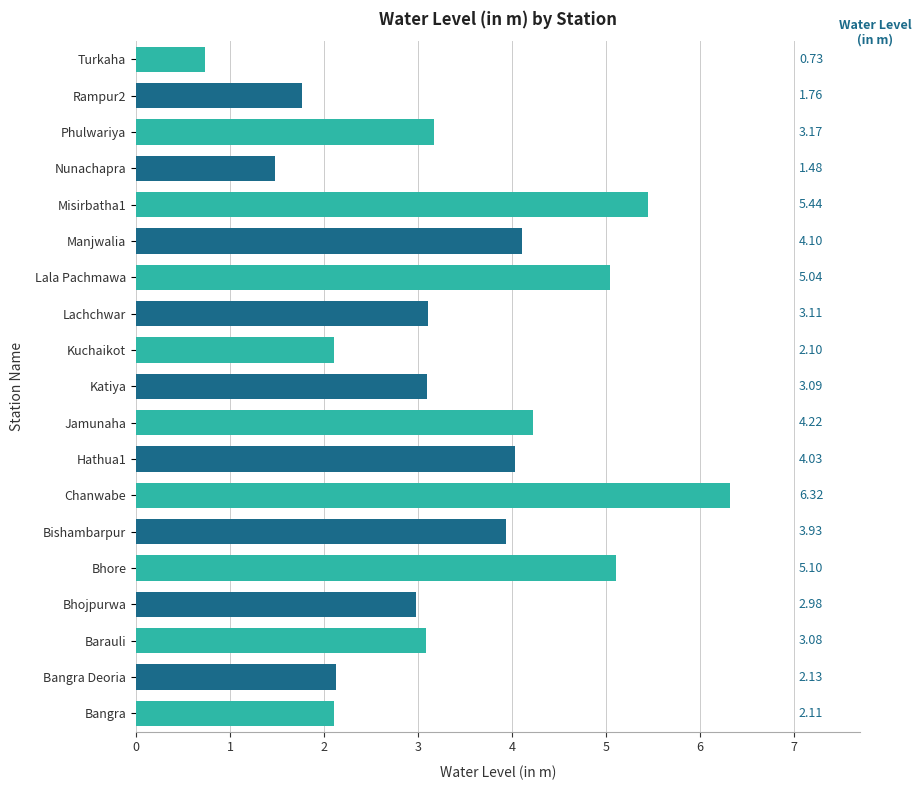

List the labels in order of value, largest first.

Chanwabe, Misirbatha1, Bhore, Lala Pachmawa, Jamunaha, Manjwalia, Hathua1, Bishambarpur, Phulwariya, Lachchwar, Katiya, Barauli, Bhojpurwa, Bangra Deoria, Bangra, Kuchaikot, Rampur2, Nunachapra, Turkaha